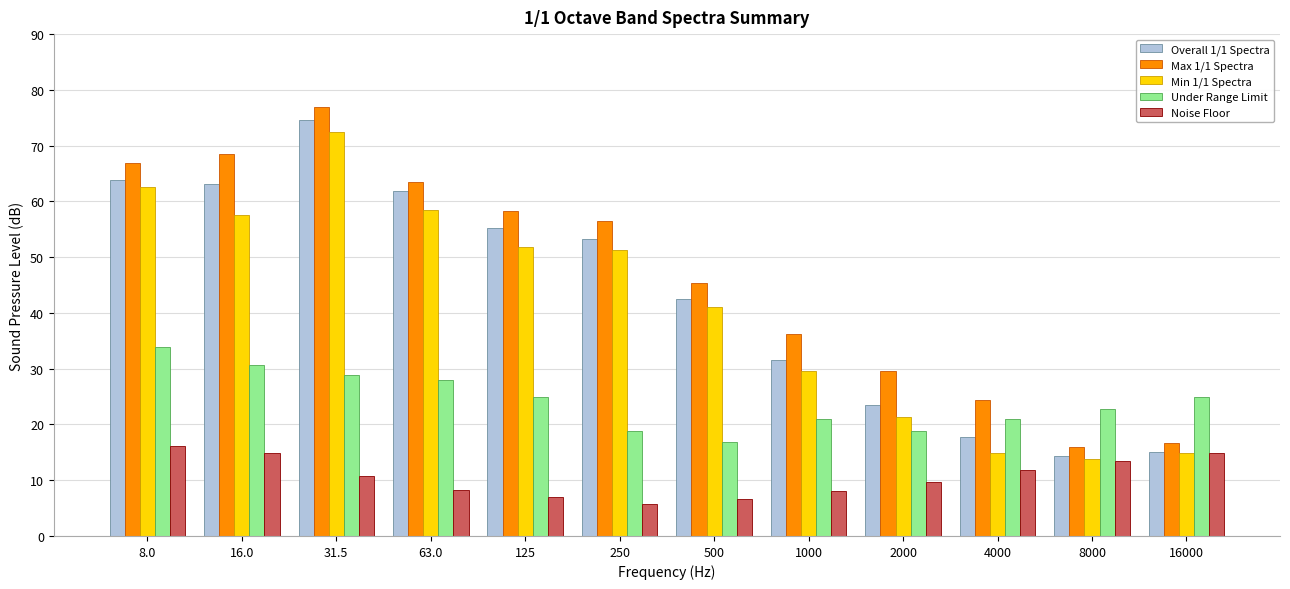

What are all the series names shown in the legend?

Overall 1/1 Spectra, Max 1/1 Spectra, Min 1/1 Spectra, Under Range Limit, Noise Floor